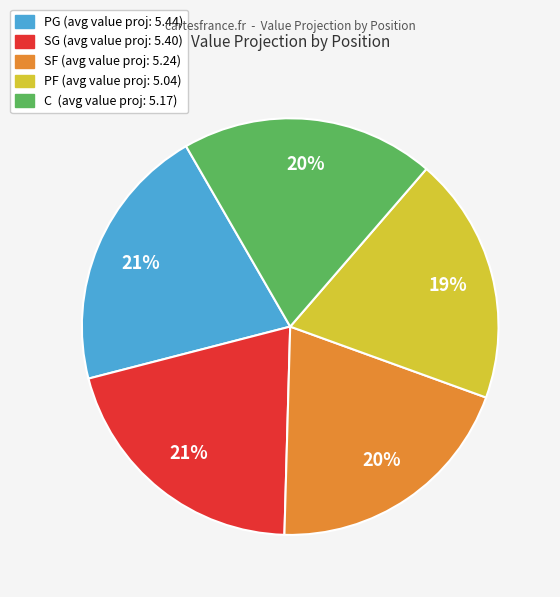

Do PF and SG together represent more than half of the pie?

No